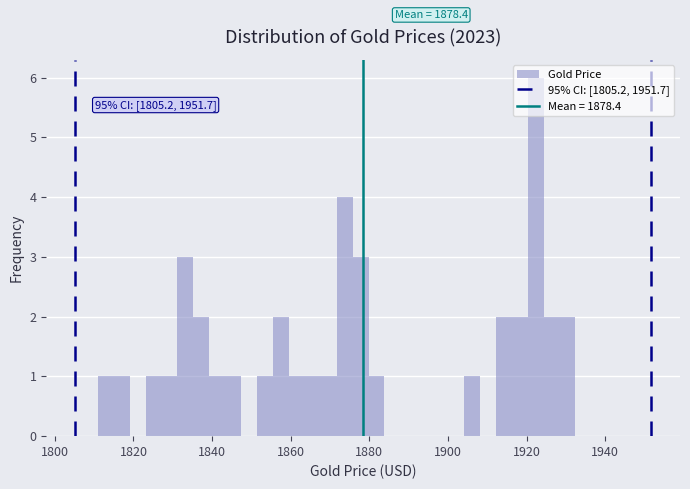

Around what value on the x-axis is the tallest bar? Give the approximate position of its centre, as read against the axis.

1922